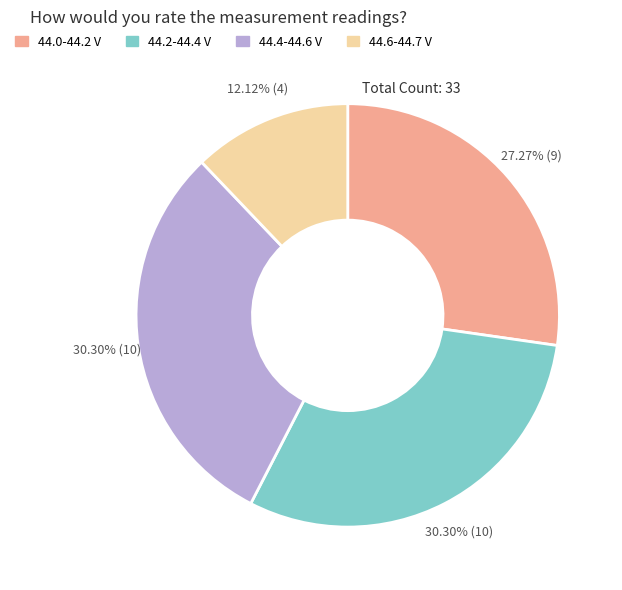

Is there a majority slice in this chart?

No